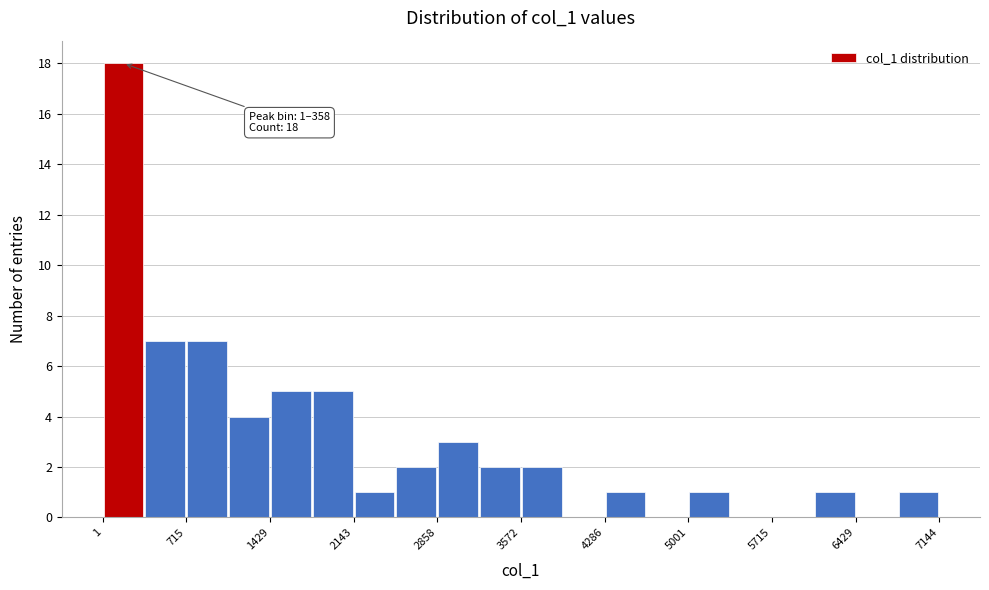

Read against the x-axis, roughly where is the centre of the tallest bar?

200